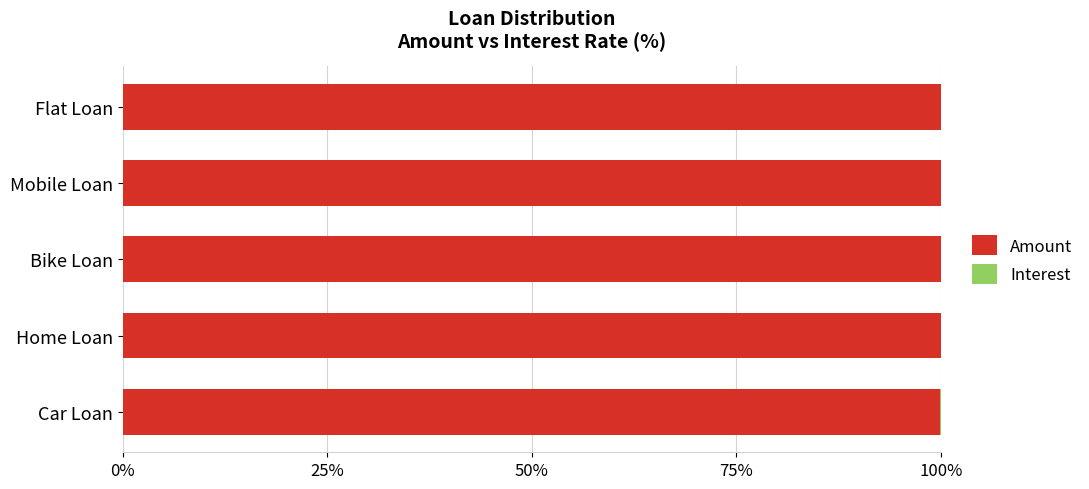

What is the highest value of the Amount series?

100.0